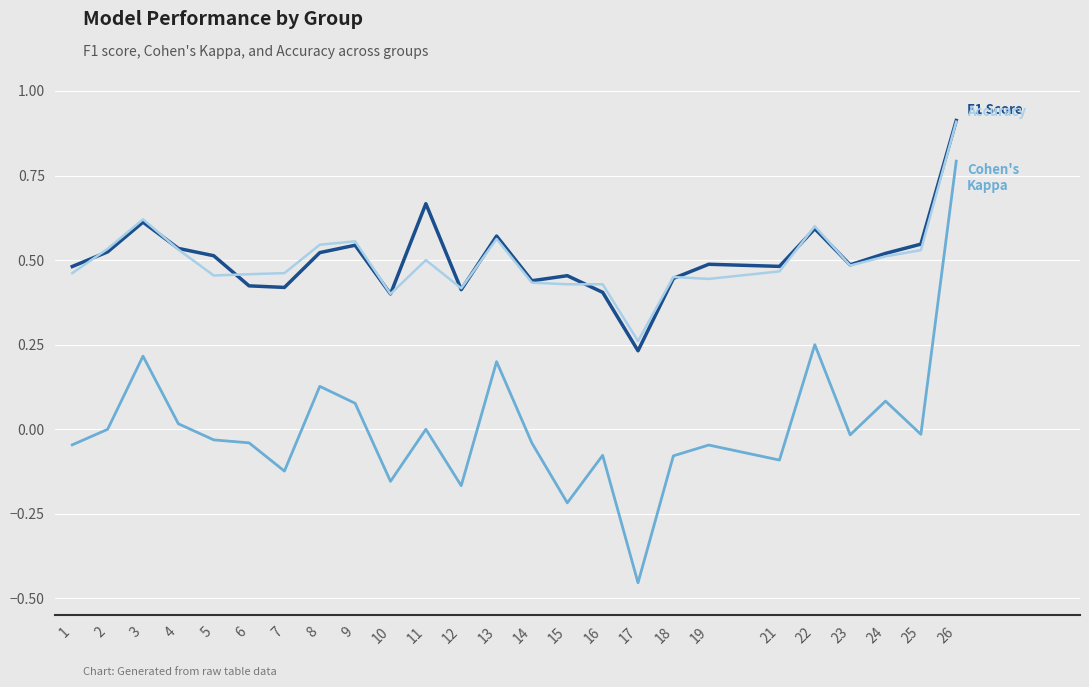

At which category is the sum across all series the highest?

26